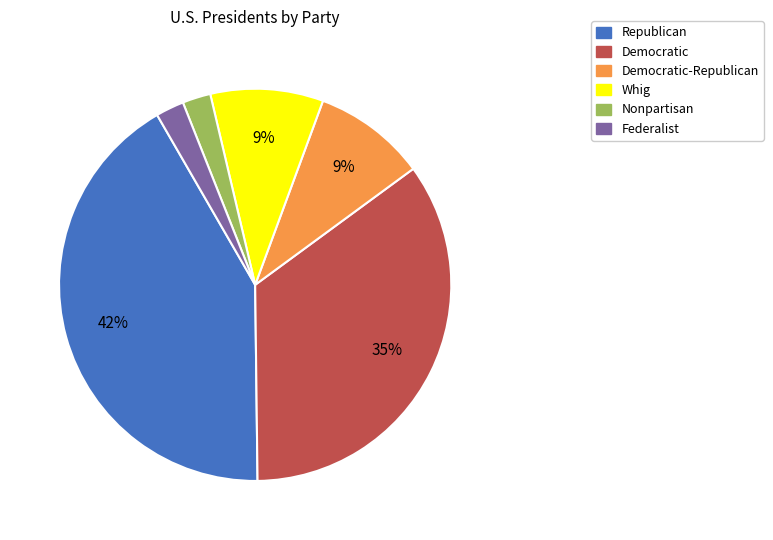

To the nearest percent, what is the average slice percentage?

17%